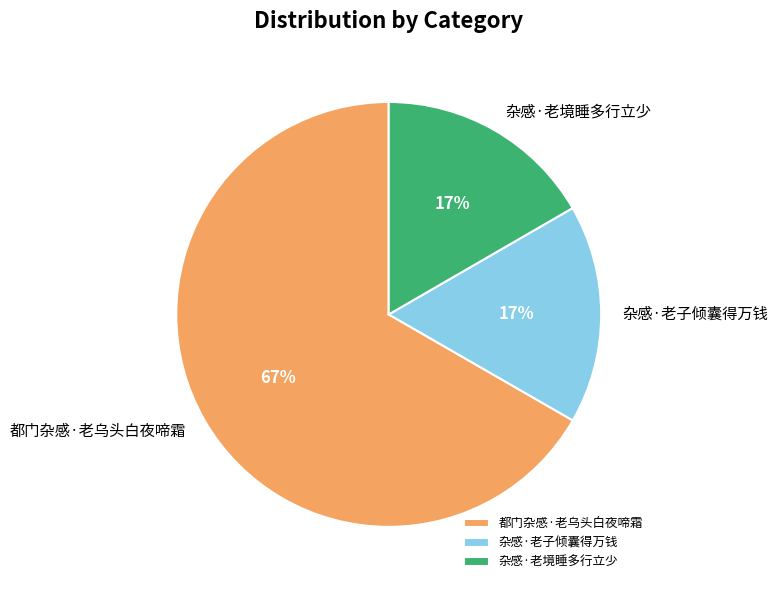

To the nearest percent, what is the difference between the 杂感·老境睡多行立少 and 都门杂感·老乌头白夜啼霜 slice percentages?

50%